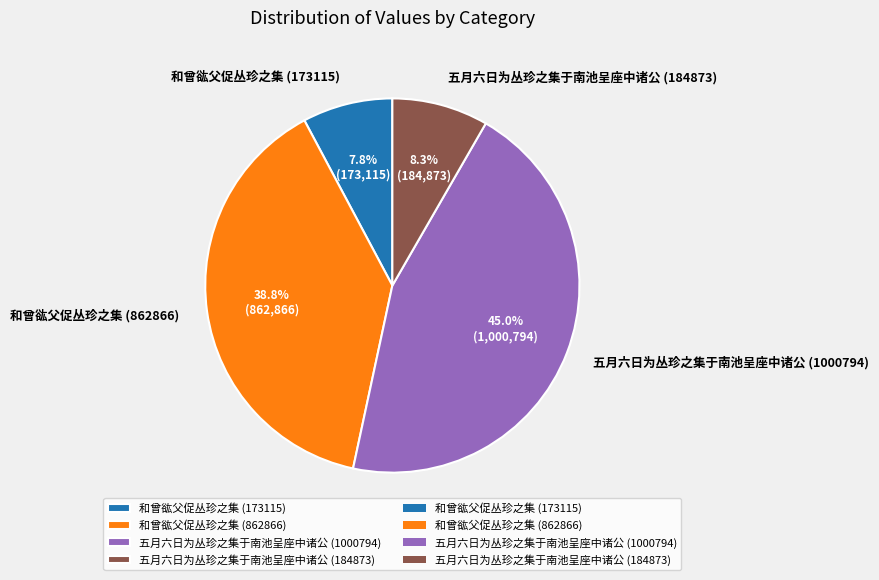

To the nearest percent, what is the combined percentage of 五月六日为丛珍之集于南池呈座中诸公 (1000794) and 和曾谹父促丛珍之集 (173115)?

53%